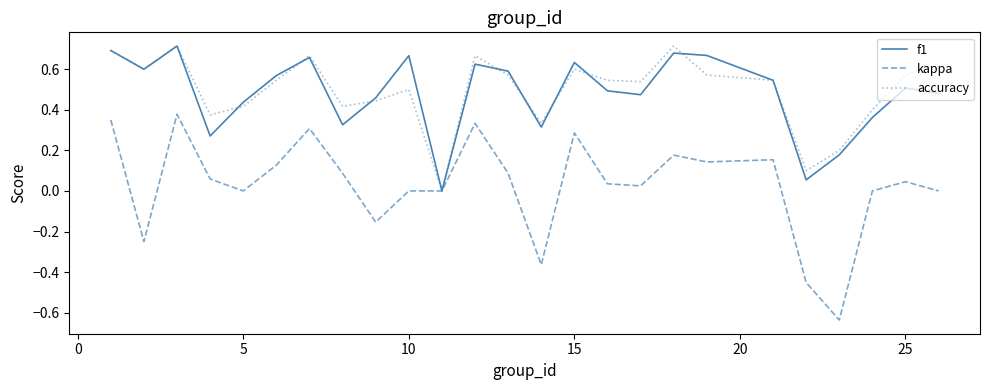

Which series has the widest spread of values?

kappa